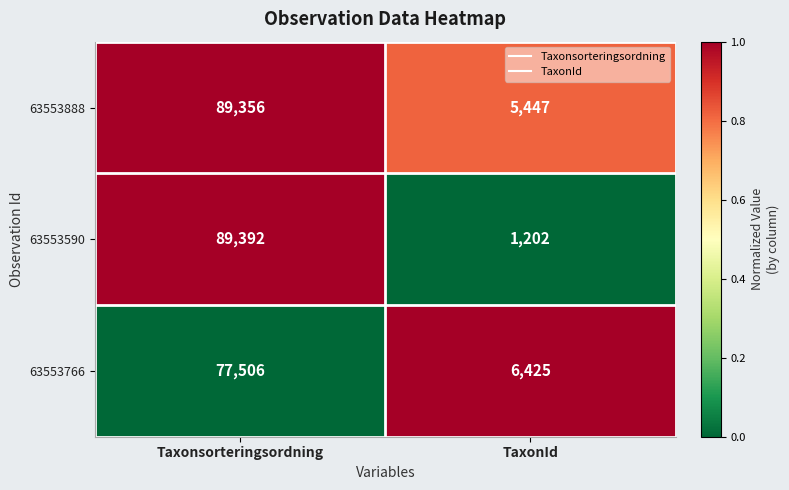

At which category is the sum across all series the highest?

Taxonsorteringsordning